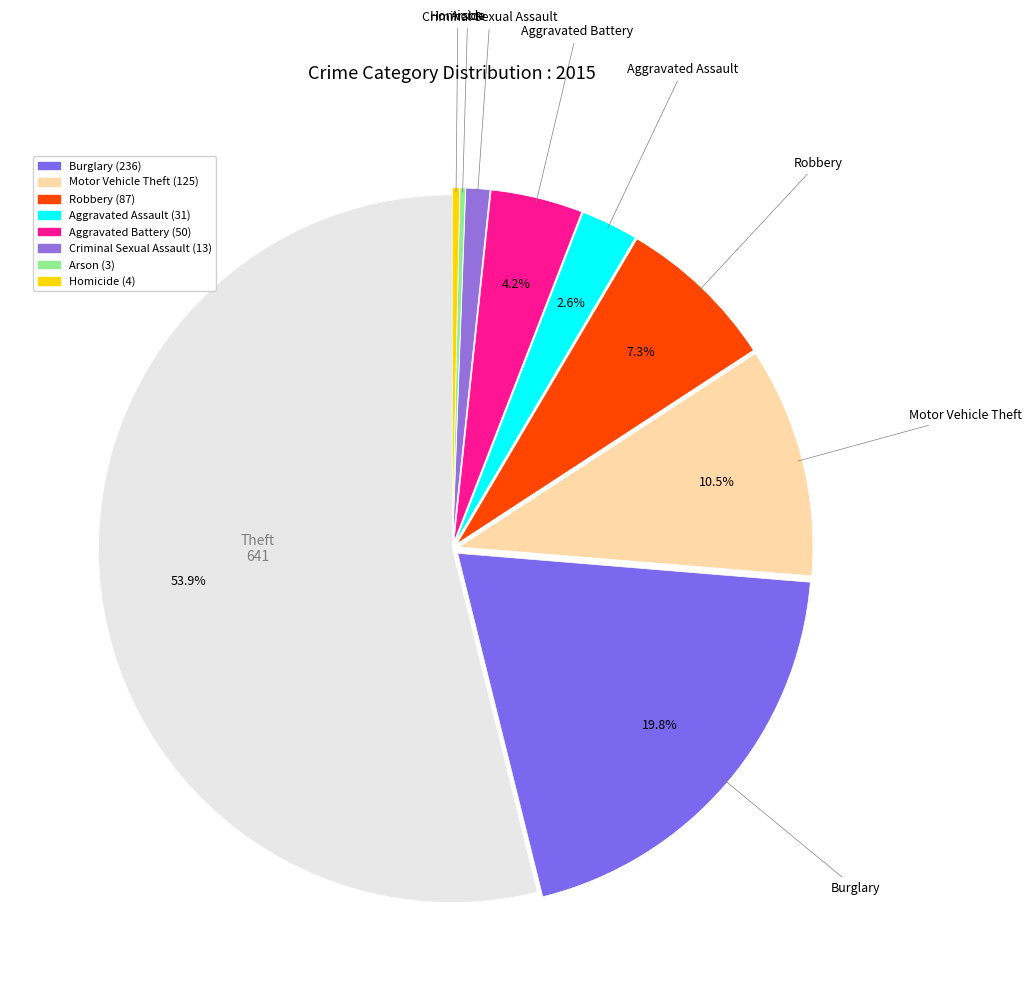

Which slice is the largest?

Theft